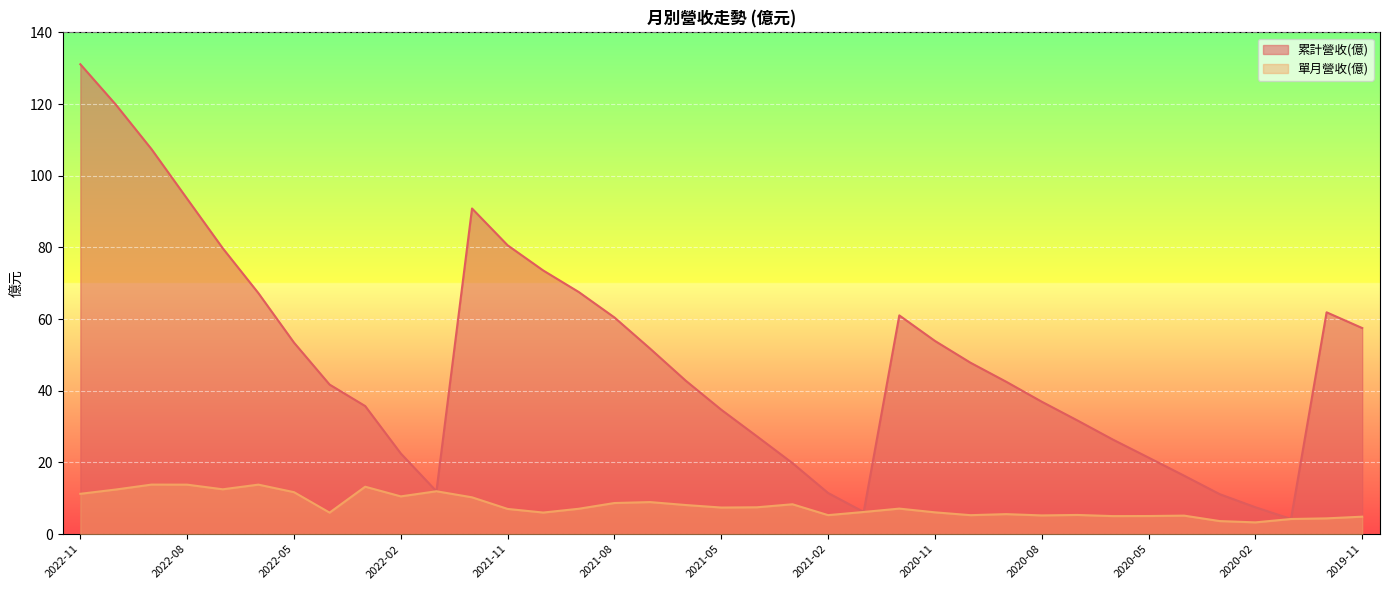

What are all the series names shown in the legend?

累計營收(億), 單月營收(億)